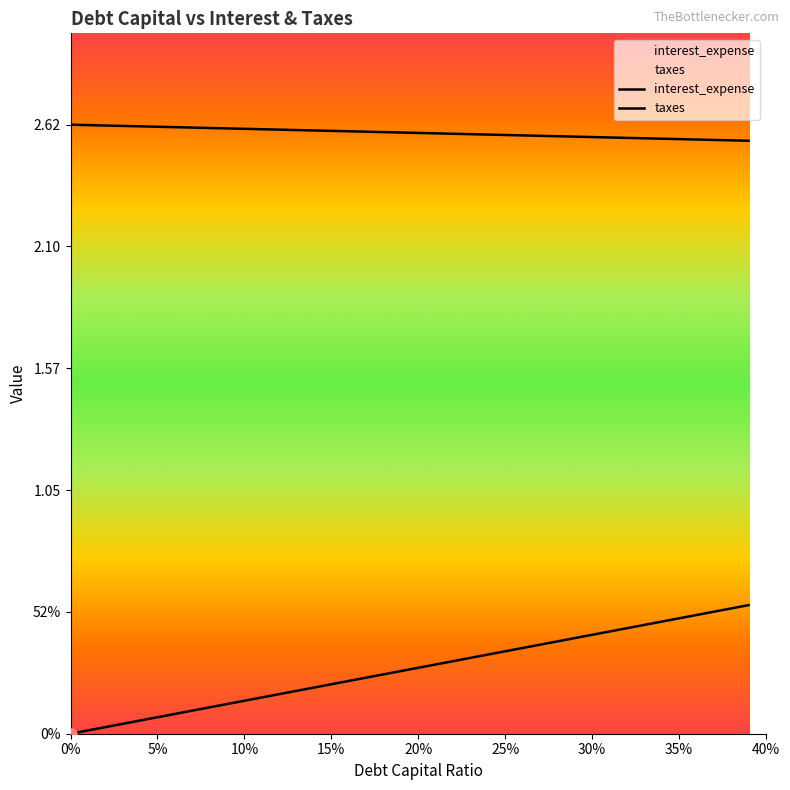

Which has a higher value, 0.19 or 0.18?

0.19